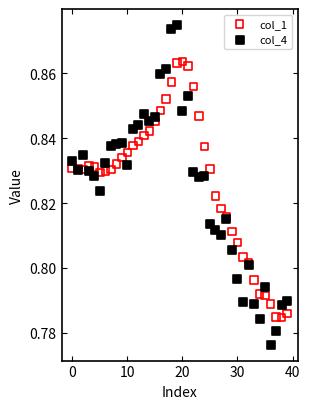

Which series reaches the minimum Y coordinate?

col_4